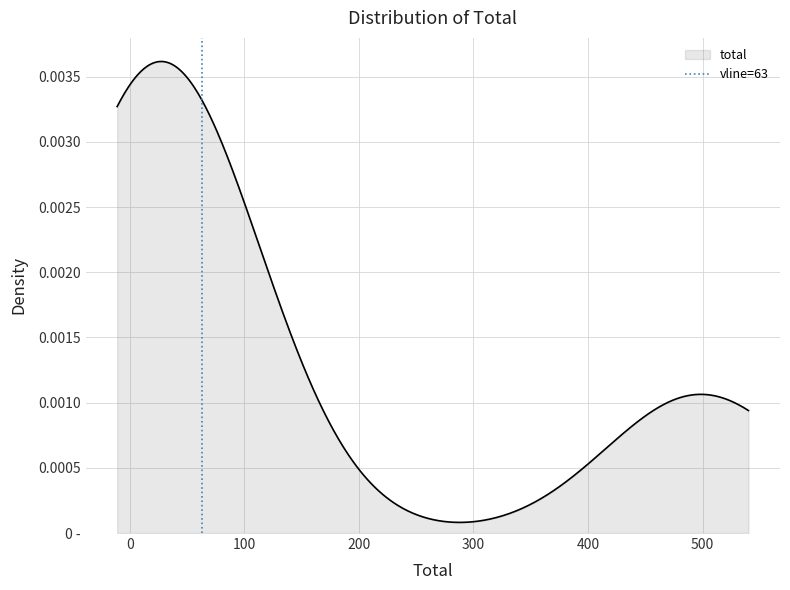

Does the chart have visible grid lines?

Yes